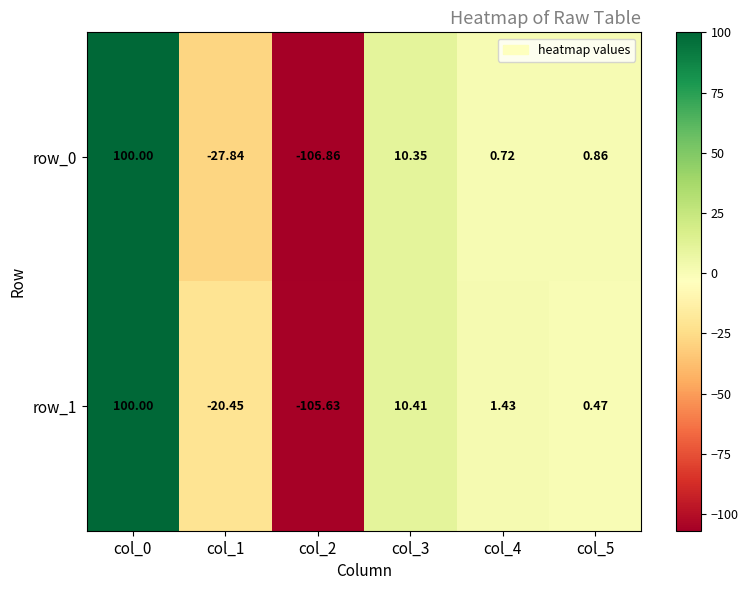

How many series are shown in this chart?

2